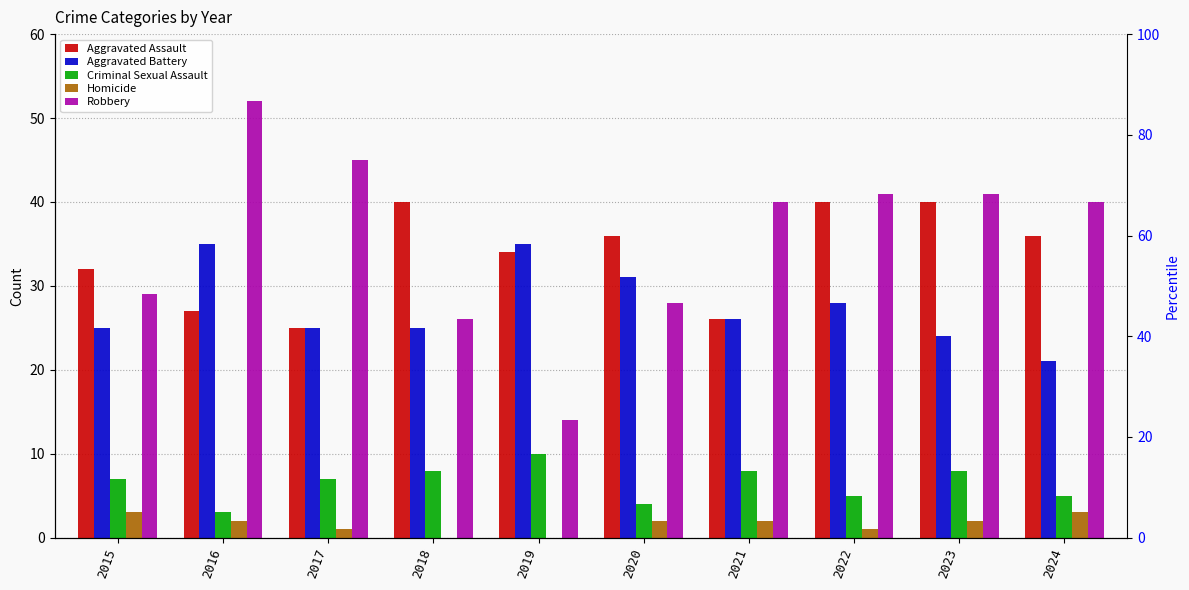

What is the average value of the Aggravated Assault series?

34